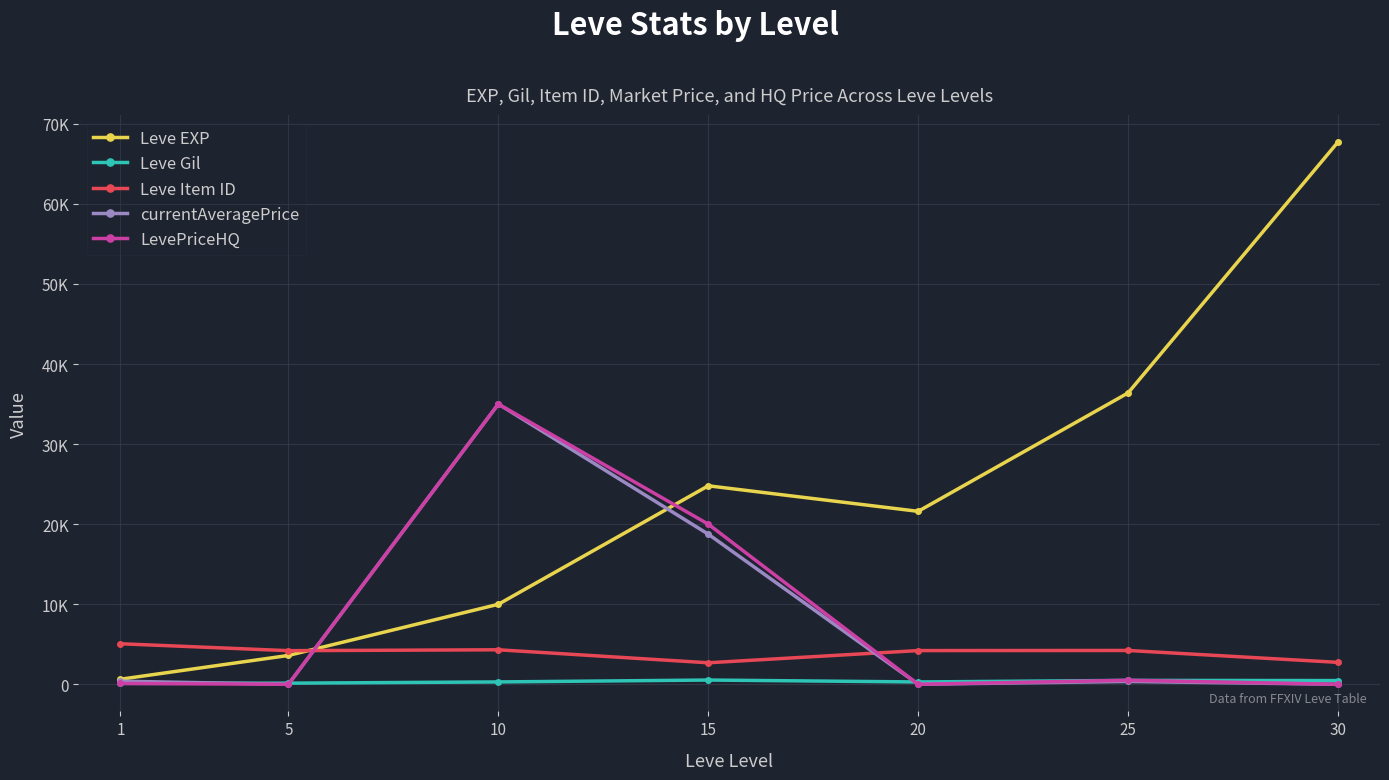

Which series has the largest total across all categories?

Leve EXP